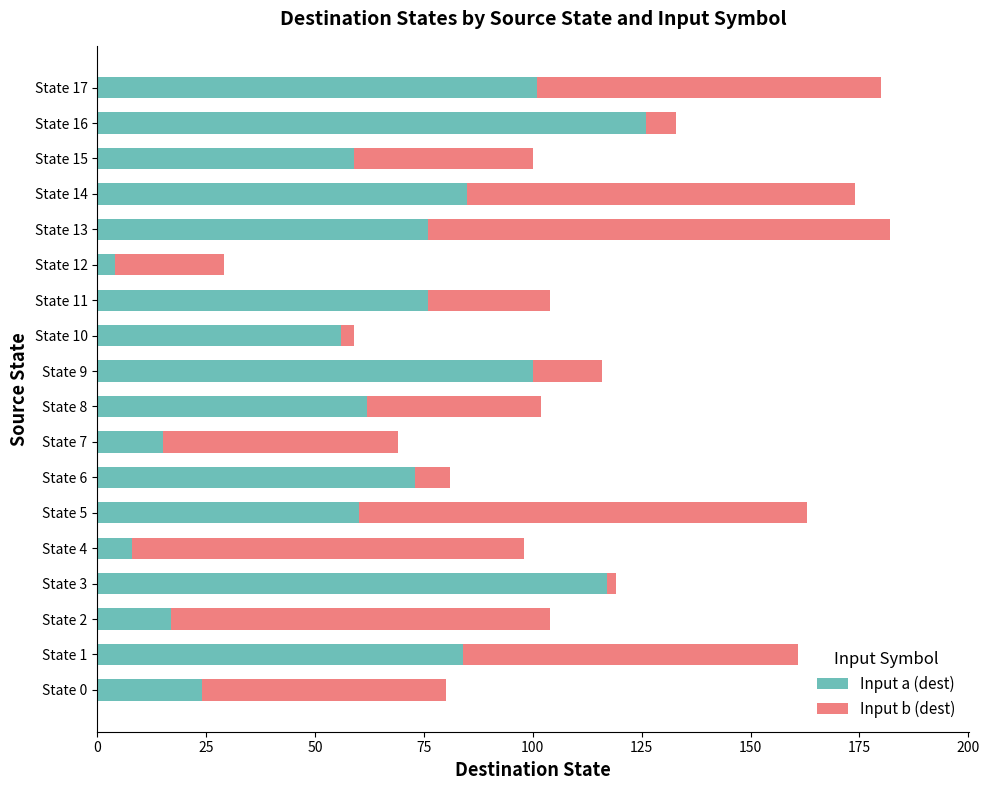

How many categories are shown in the chart?

18